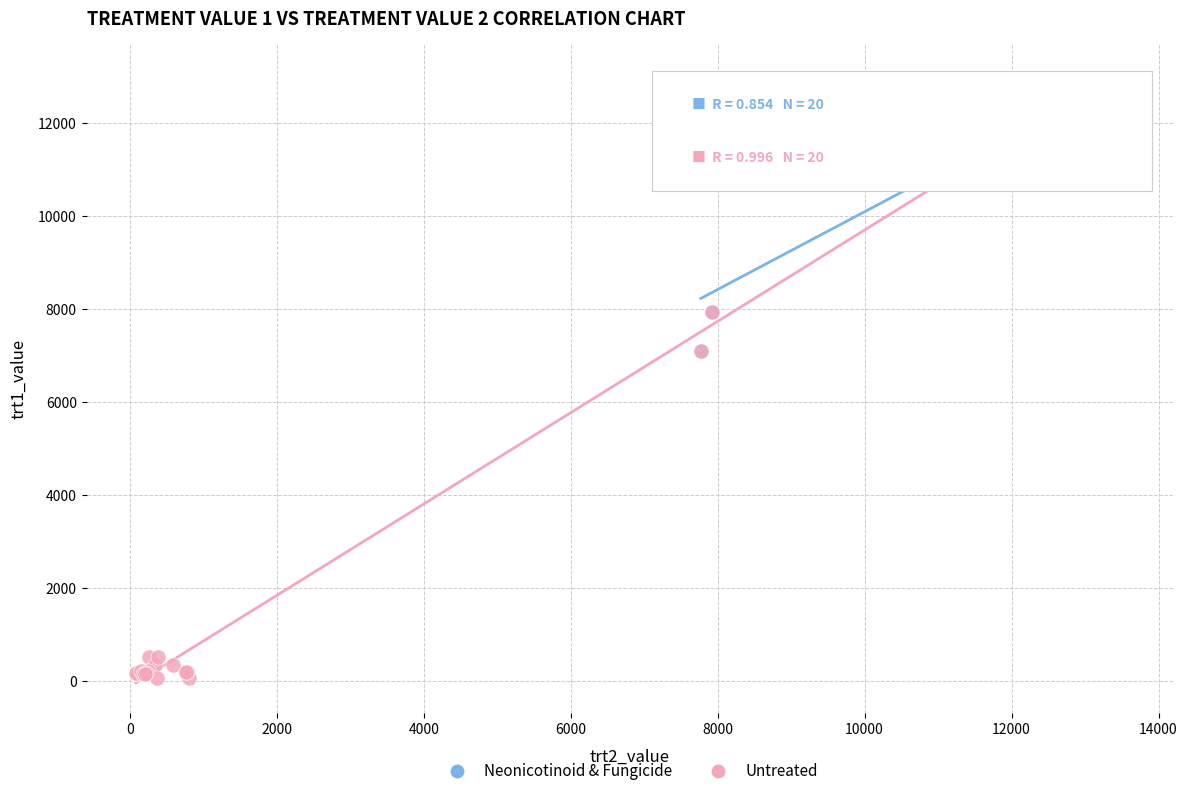

What are all the series names shown in the legend?

Neonicotinoid & Fungicide, Untreated